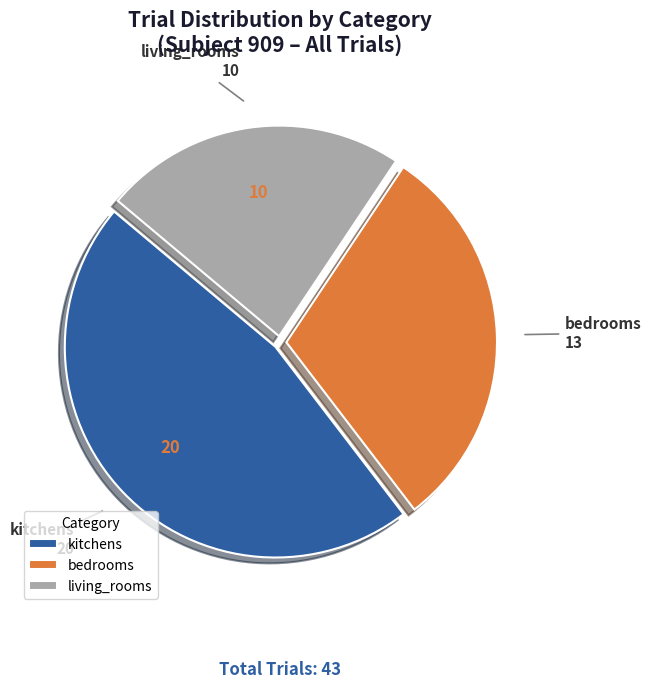

Rank the categories by value from lowest to highest.

living_rooms, bedrooms, kitchens